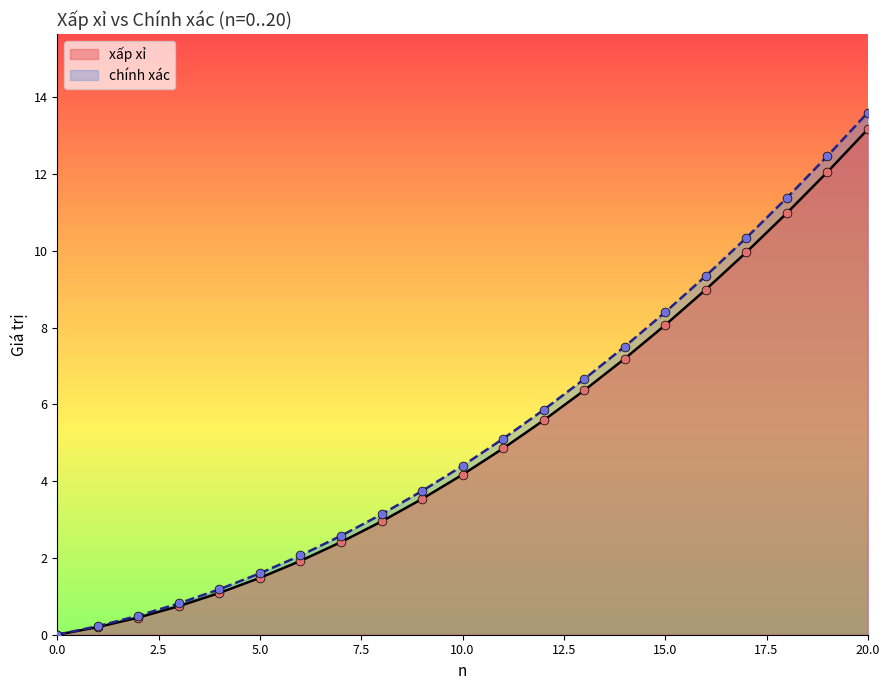

Which series has the widest spread of Y values?

chính xác